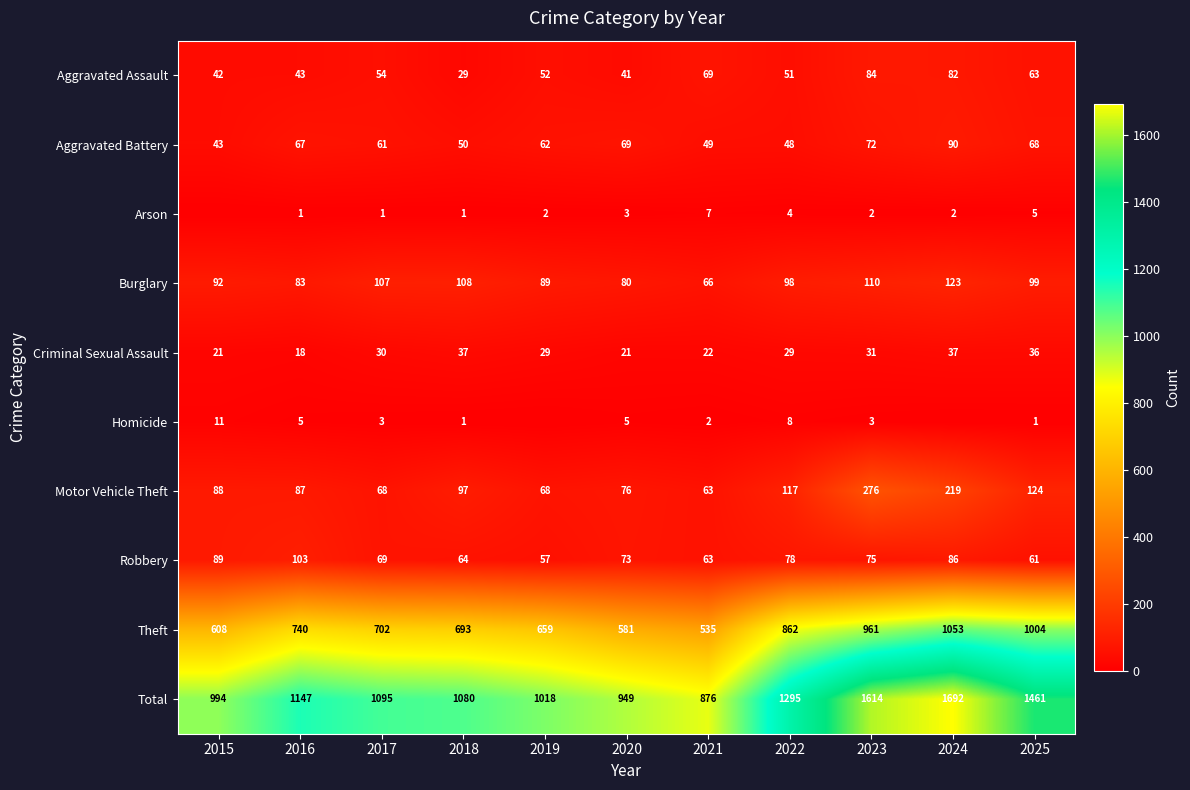

Where does the Aggravated Assault series first go above 52?

2017